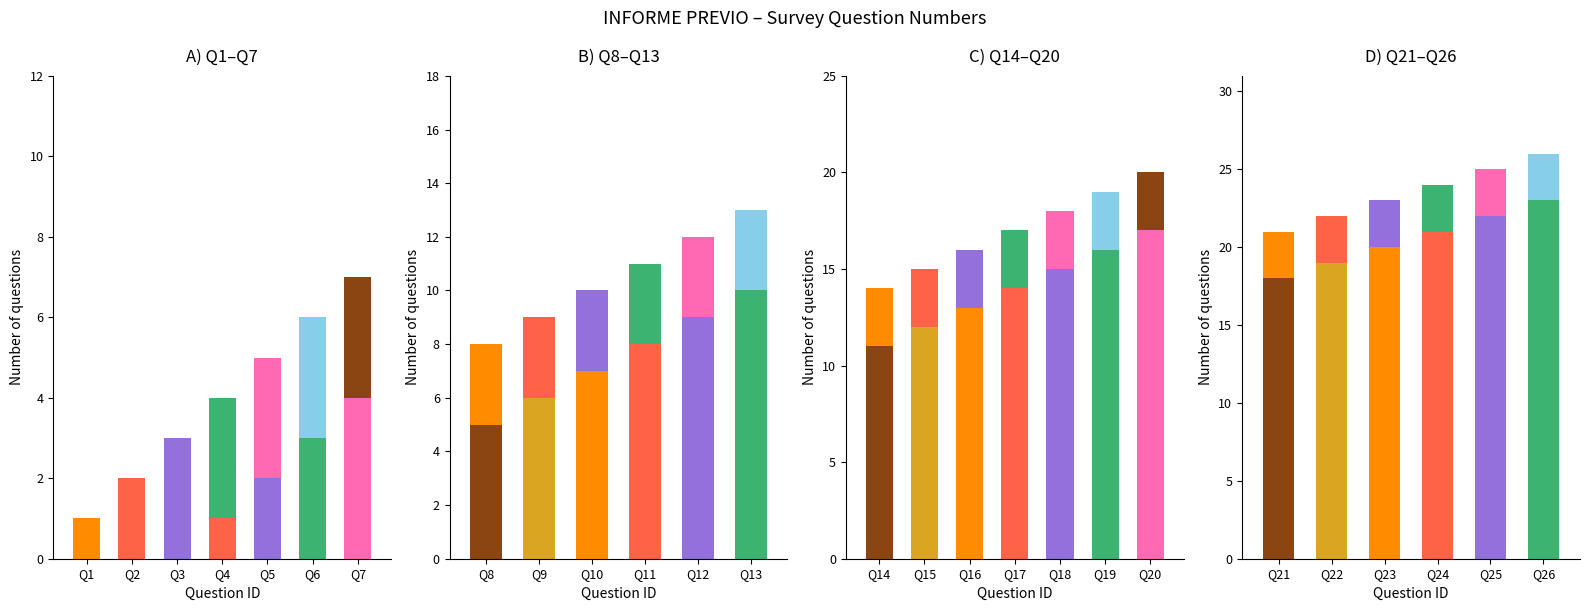

Is it true that the value at Q14 is 14?

True